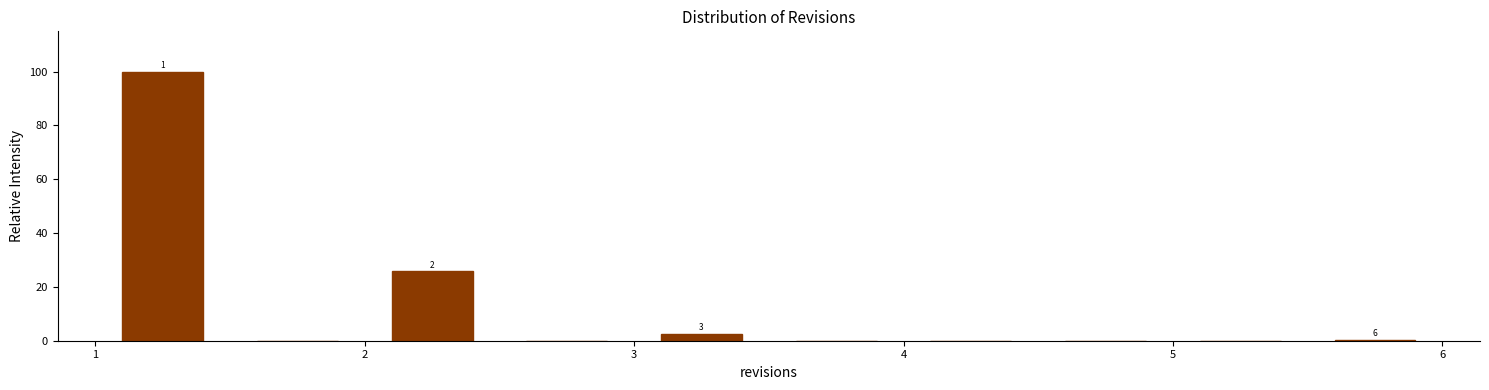

Over which range of the x-axis is the bar tallest?

1.0 to 1.5